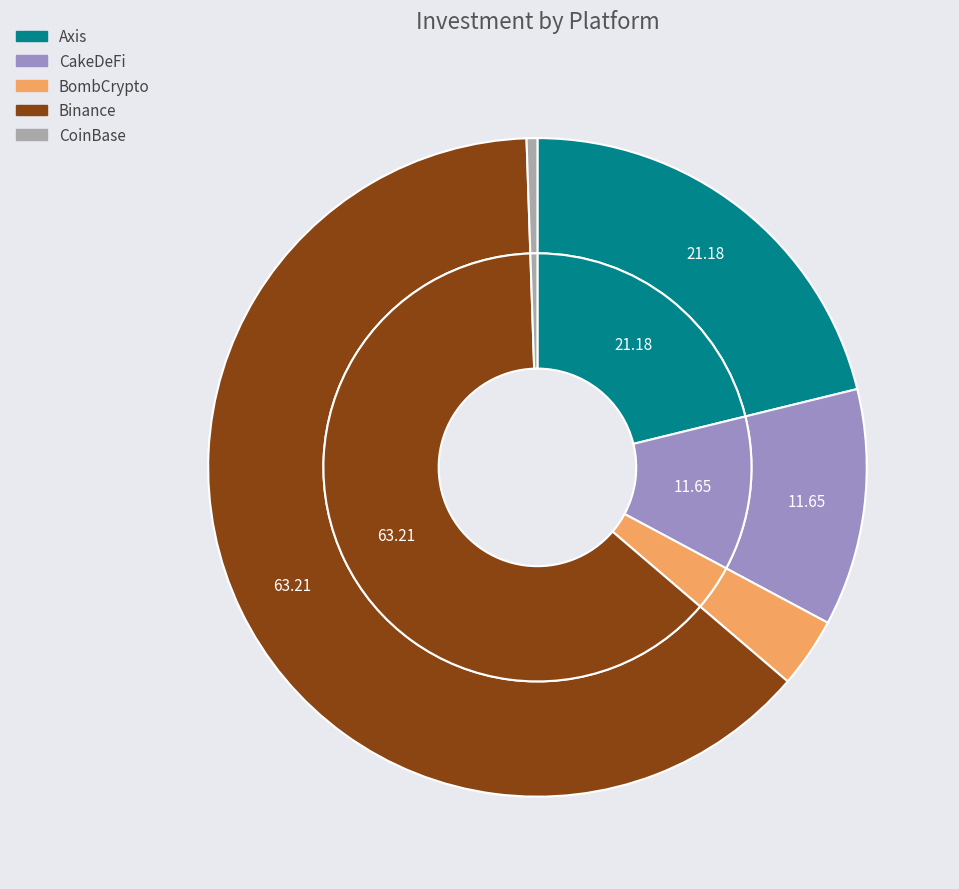

Which slice is the largest?

Binance